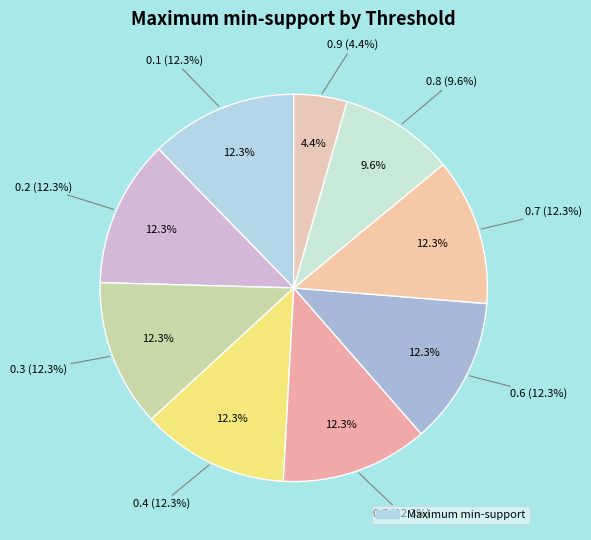

Rank the categories by value from highest to lowest.

0.1, 0.2, 0.3, 0.4, 0.5, 0.6, 0.7, 0.8, 0.9